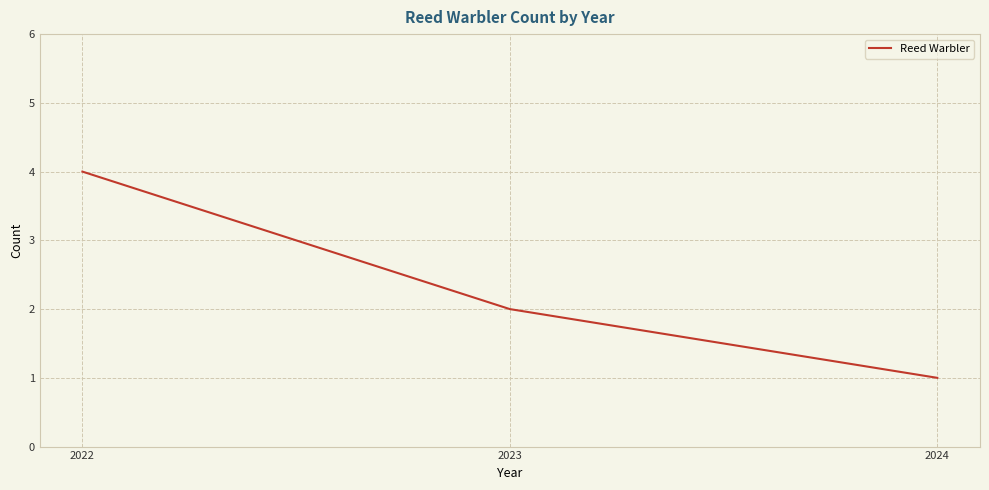

What value does the data have at 2023?

2